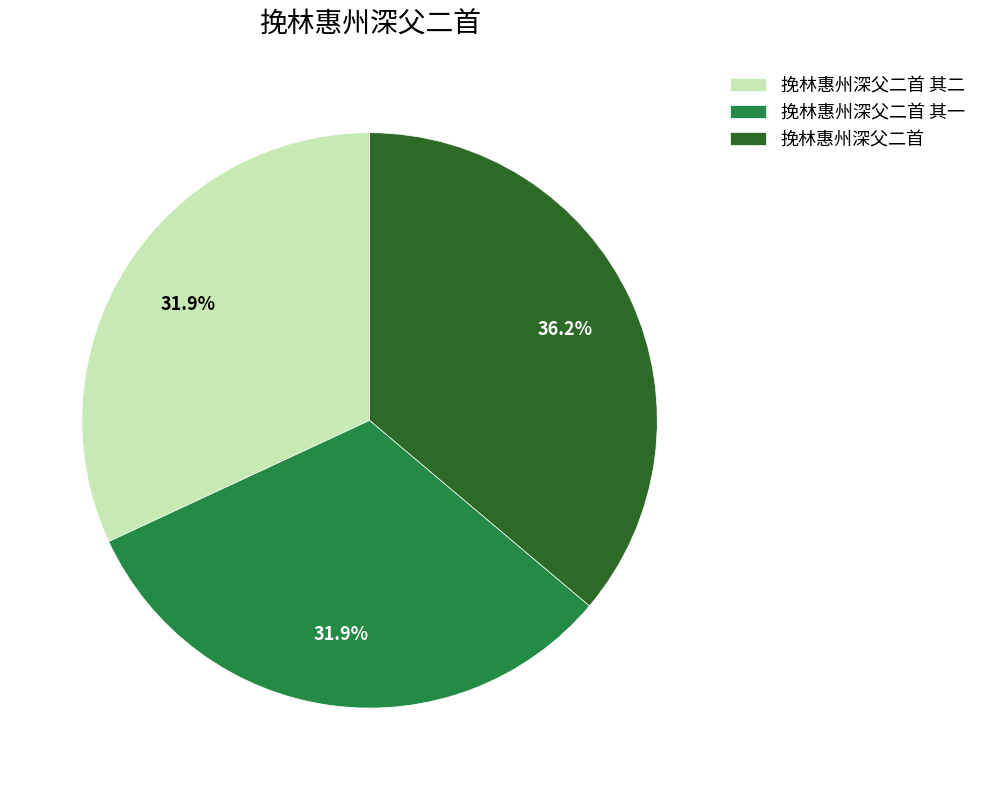

Which has a higher value, 挽林惠州深父二首 其二 or 挽林惠州深父二首?

挽林惠州深父二首